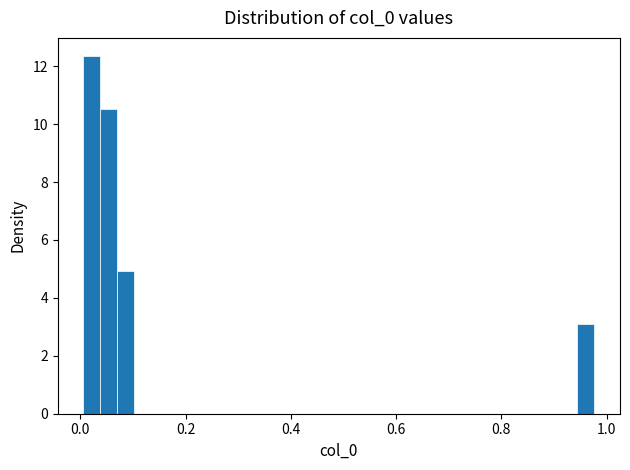

Read against the x-axis, roughly where is the centre of the tallest bar?

0.02